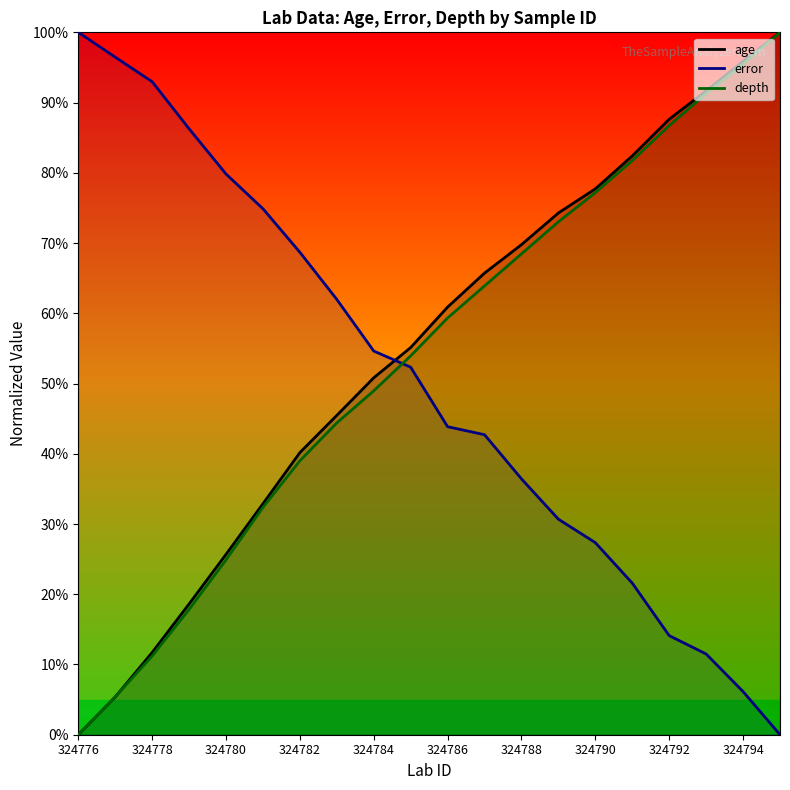

True or false: error has more than 2 points higher than both neighbors.

False